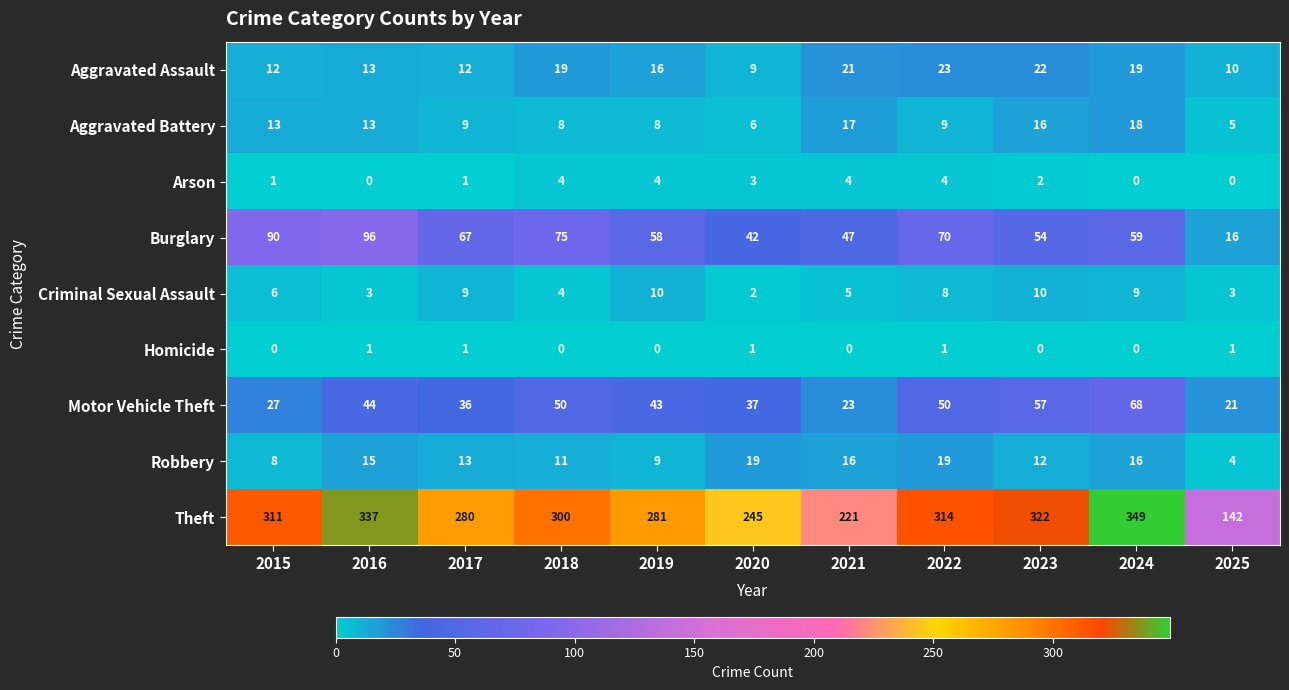

Rank the series at 2019 from lowest to highest value.

Homicide, Arson, Aggravated Battery, Robbery, Criminal Sexual Assault, Aggravated Assault, Motor Vehicle Theft, Burglary, Theft